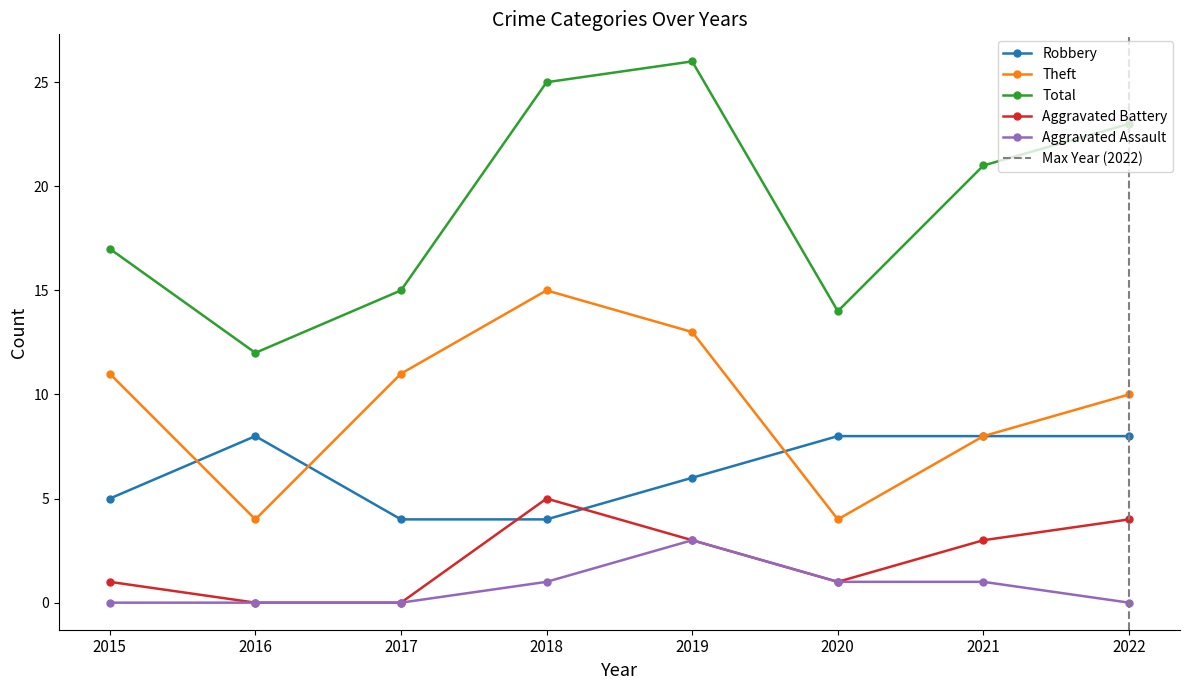

Reading right to left, list all the values displayed in this chart.

Robbery: 8	8	8	6	4	4	8	5
Theft: 10	8	4	13	15	11	4	11
Total: 23	21	14	26	25	15	12	17
Aggravated Battery: 4	3	1	3	5	0	0	1
Aggravated Assault: 0	1	1	3	1	0	0	0